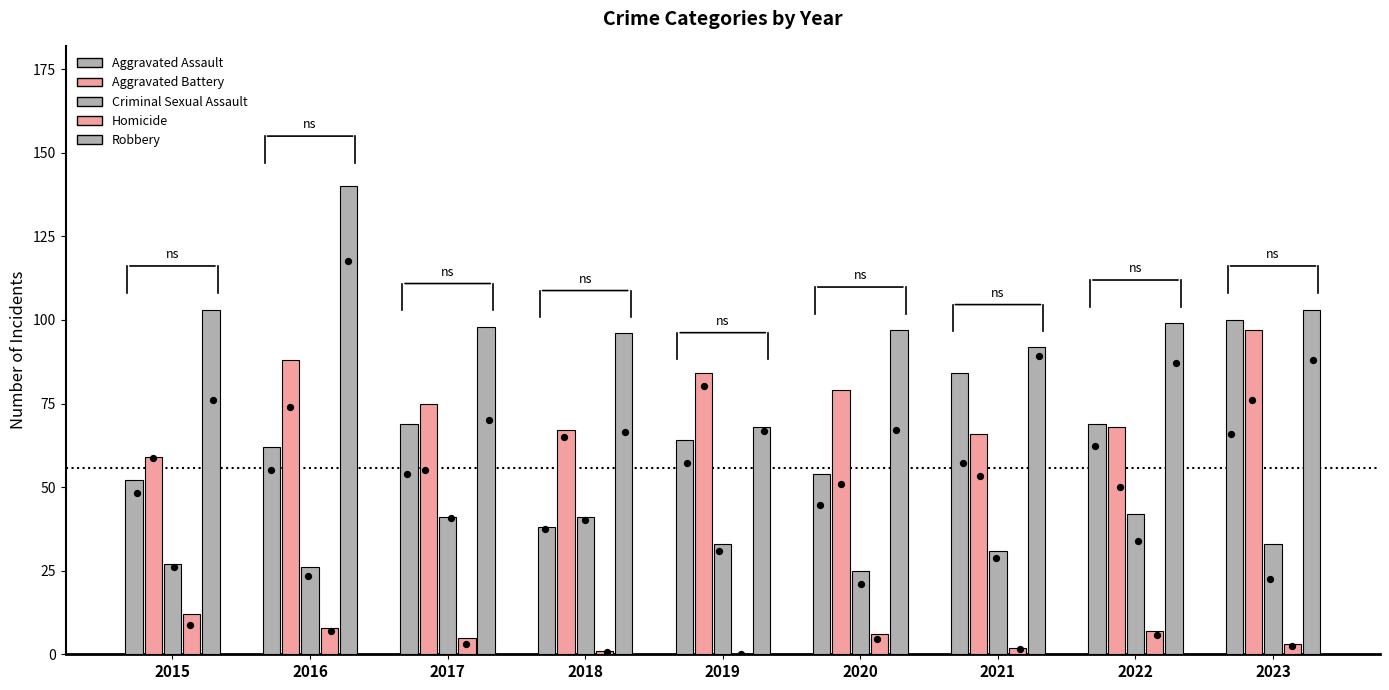

At how many categories does at least one series exceed 23?

9